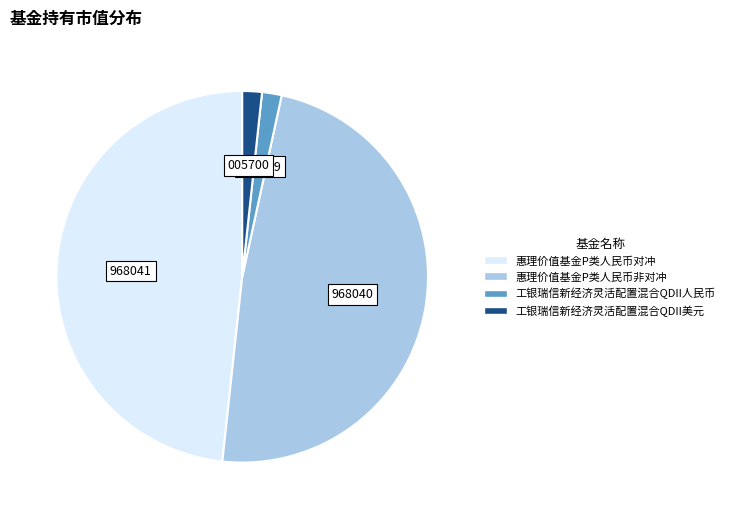

Which has a higher value, 工银瑞信新经济灵活配置混合QDII人民币 or 惠理价值基金P类人民币非对冲?

惠理价值基金P类人民币非对冲